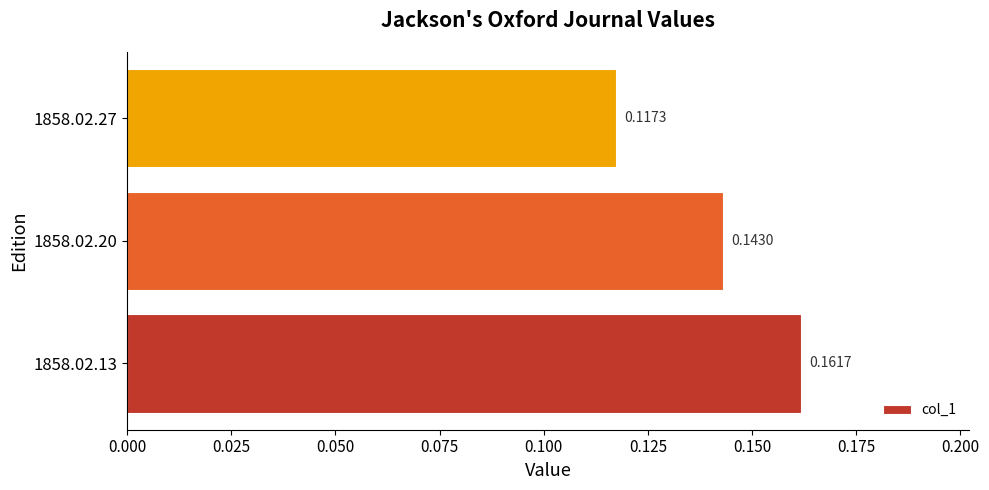

What is the sum of all values?

0.4